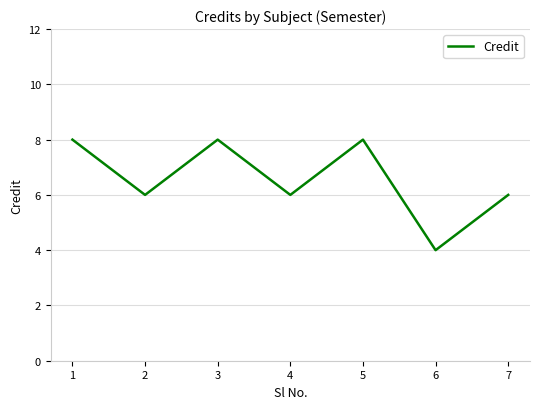

What is the sum of the values at 6 and 7?

10